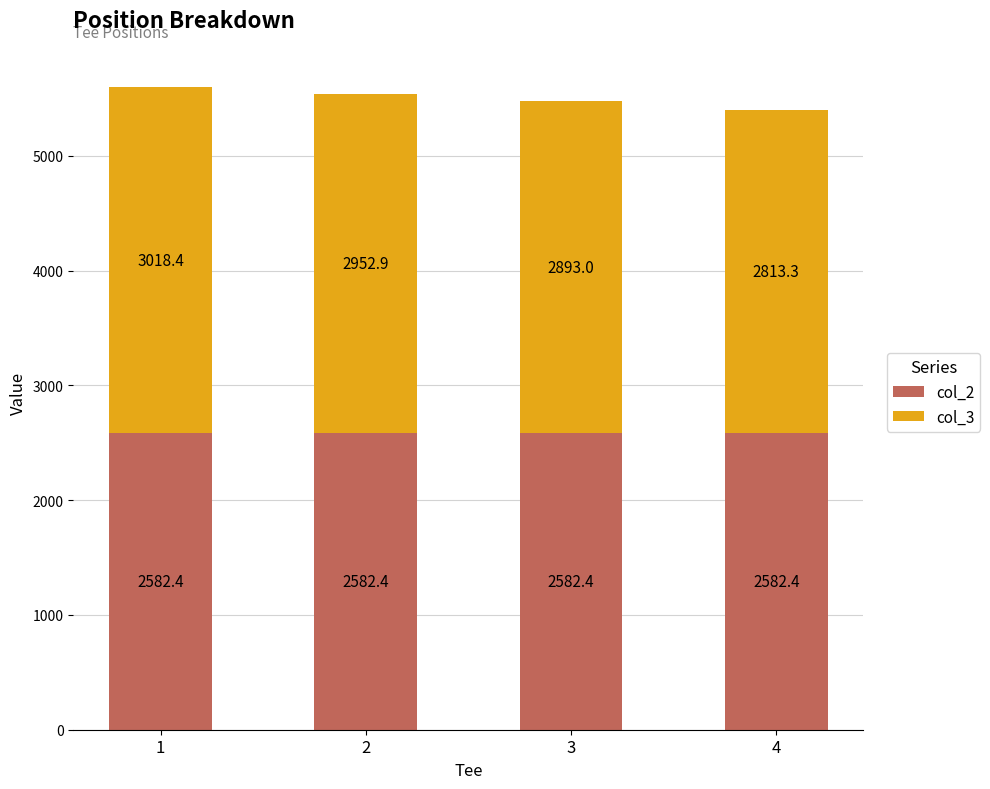

Read the col_2 value at 4.

2582.4